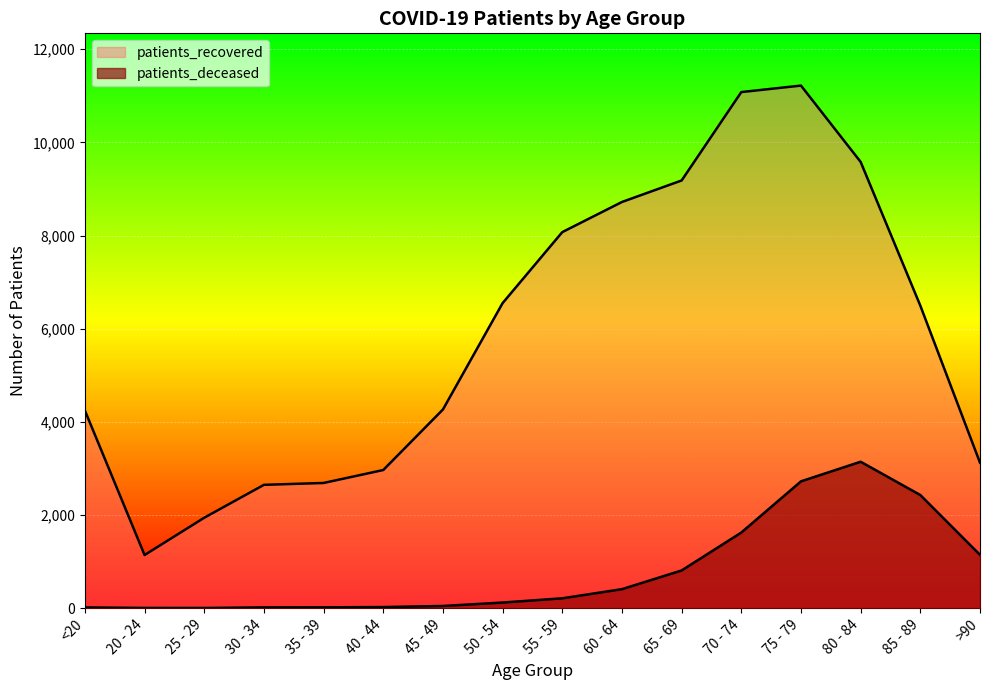

How many lines are shown in the chart?

2